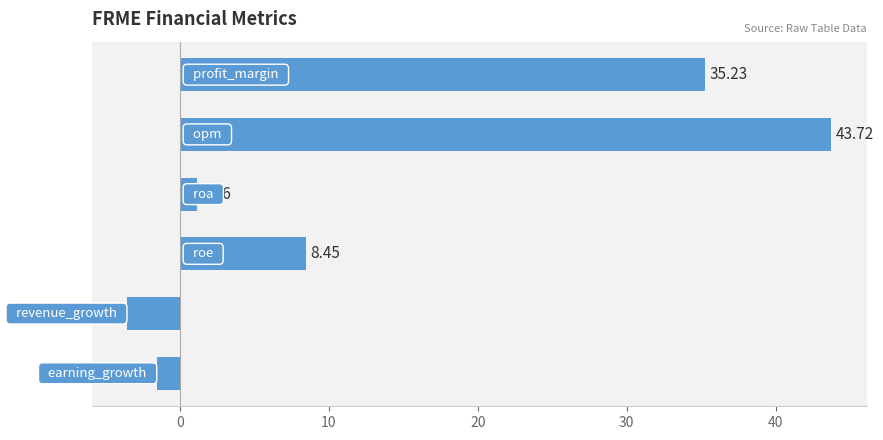

What is the minimum value shown in the chart?

-3.5